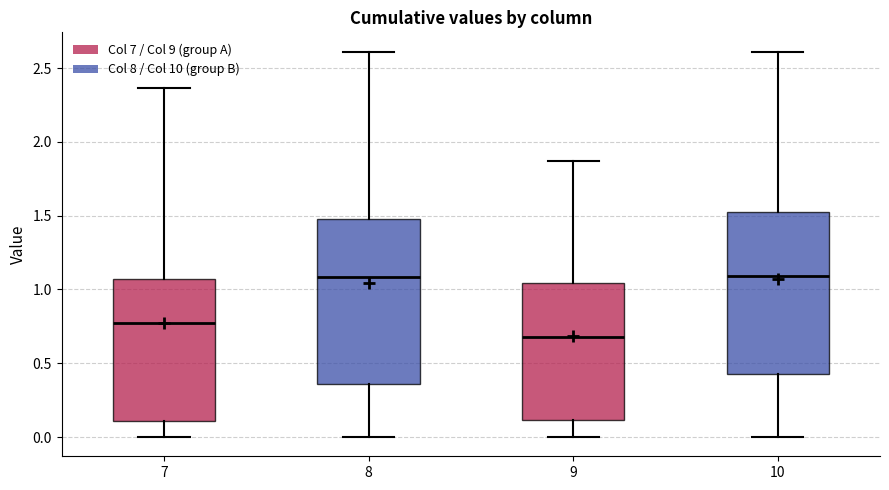

Which box's median line is the lowest?

9